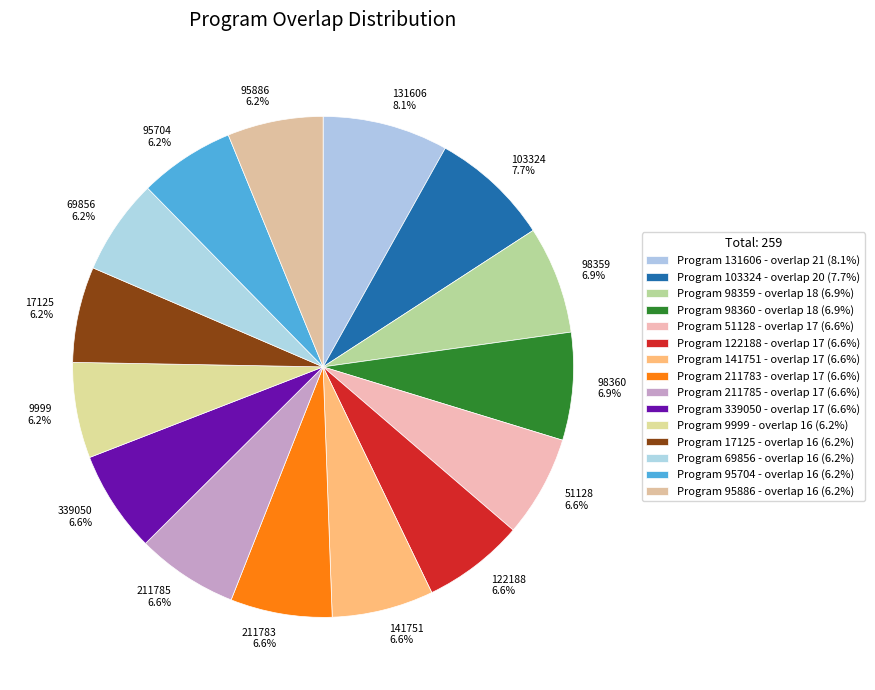

Which has a higher value, 103324 7.7% or 98359 6.9%?

103324 7.7%